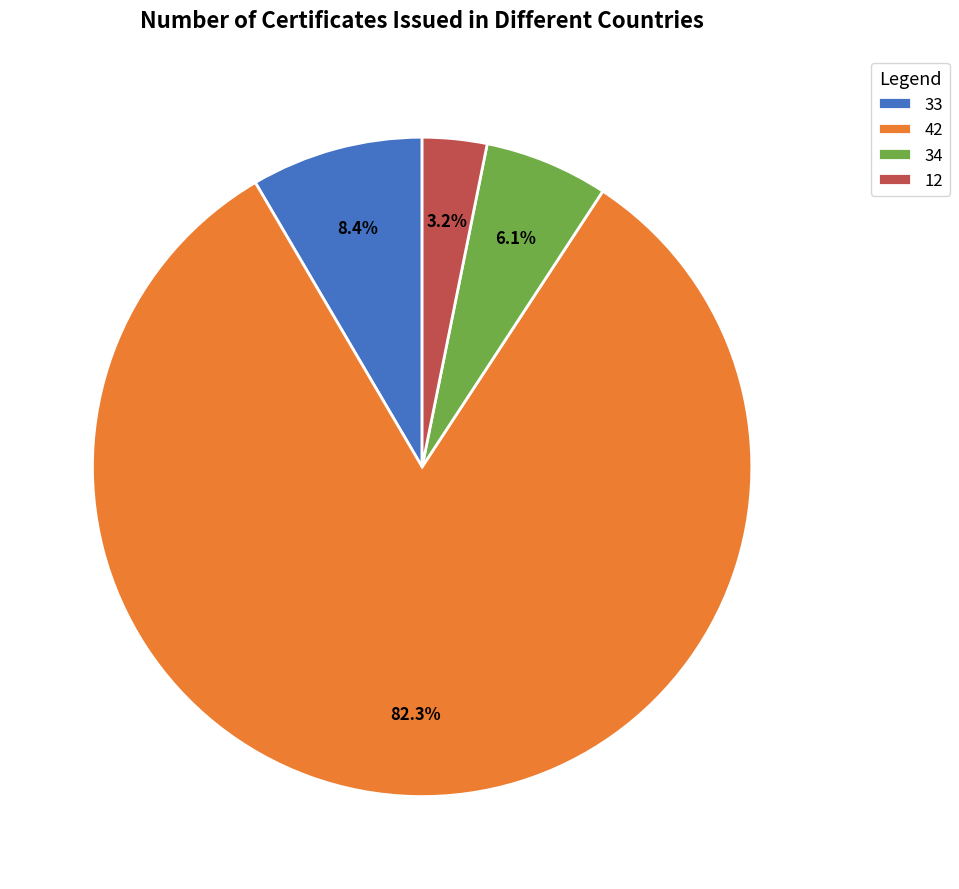

How much of the chart is everything except 42?

17.7%